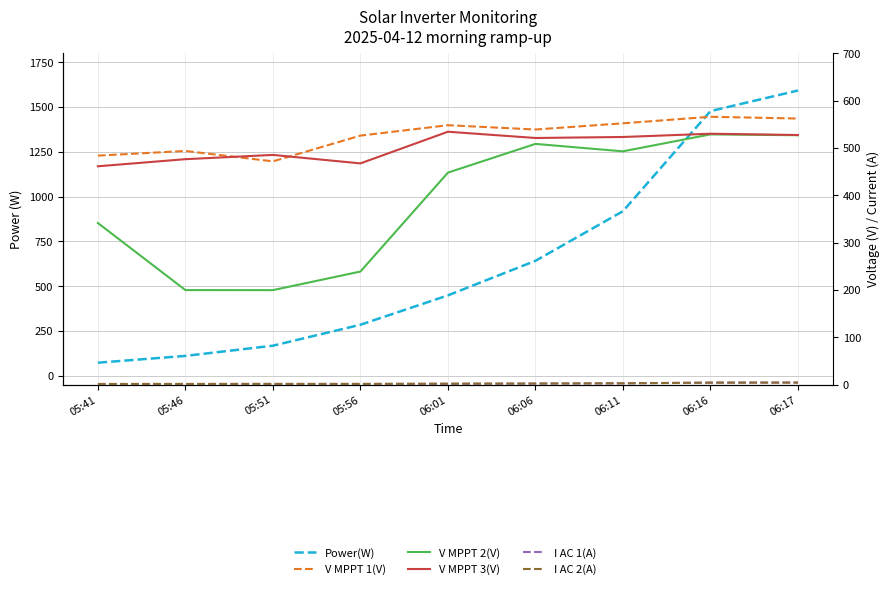

True or false: I AC 1(A) and Power(W) intersect in this chart.

False